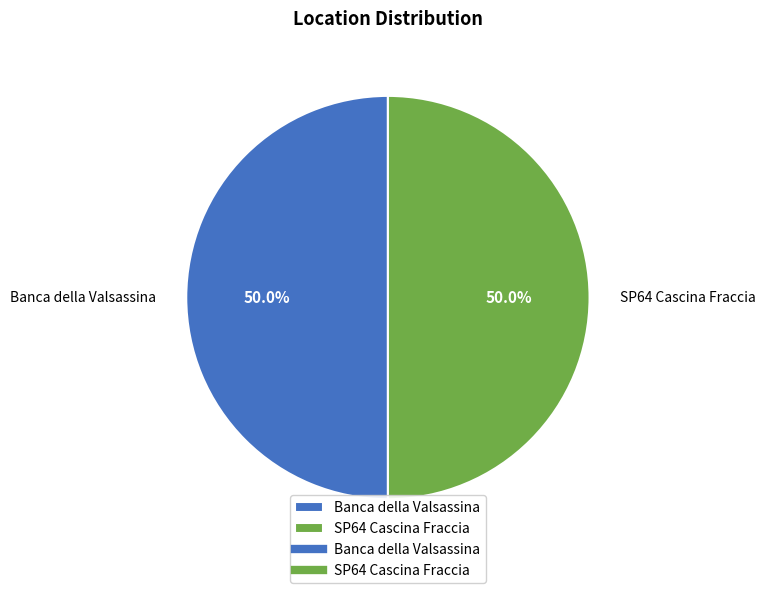

How many slices are in this pie chart?

2